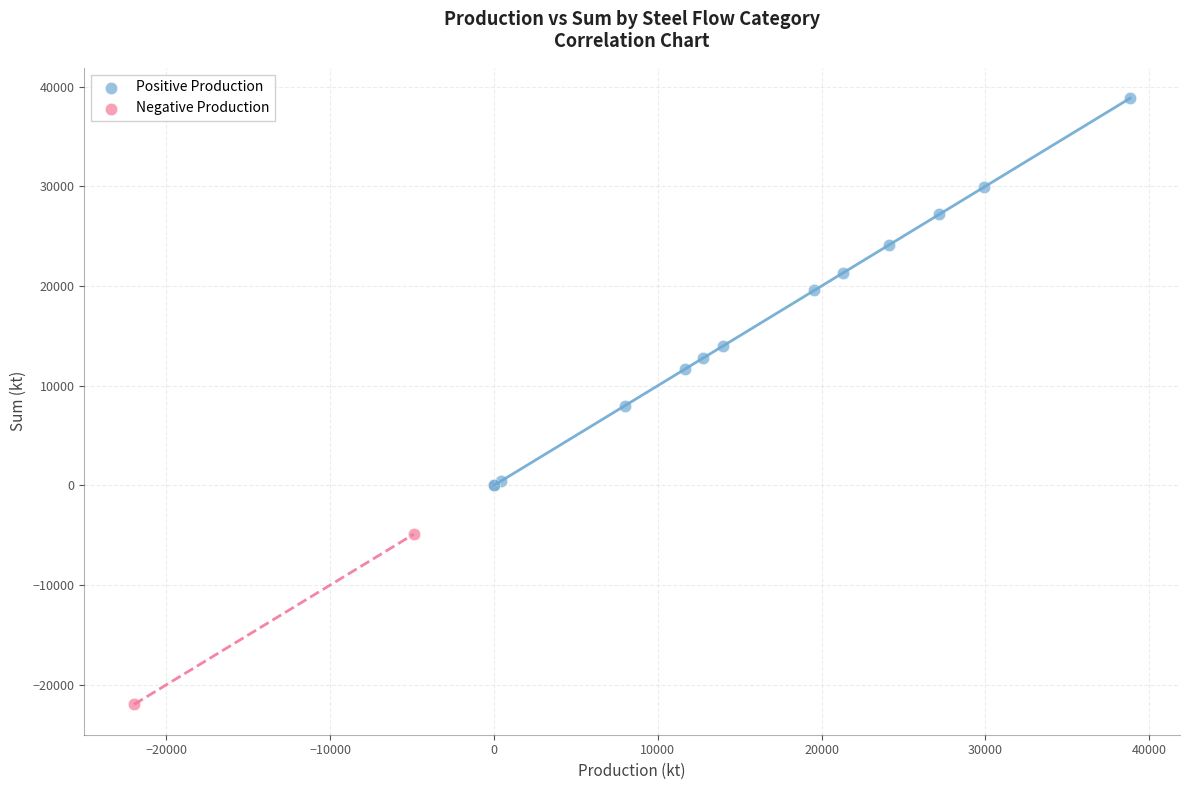

Which series reaches the maximum Y coordinate?

Positive Production